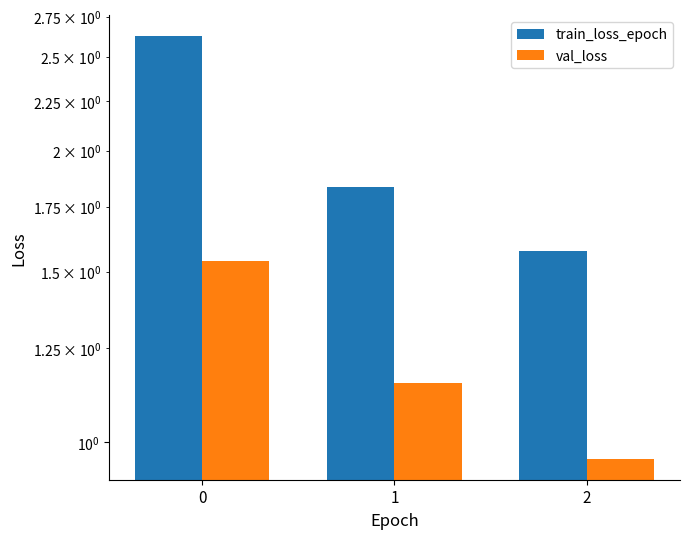

What is the difference between the val_loss values at 2 and 1?

0.2